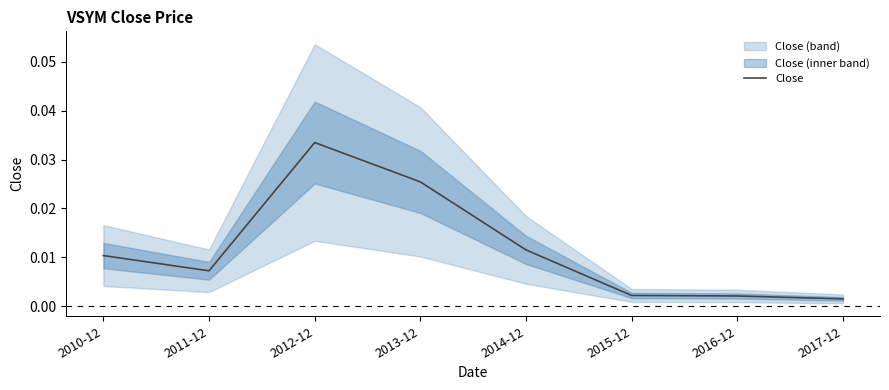

What position from the left is 2016-12?

7